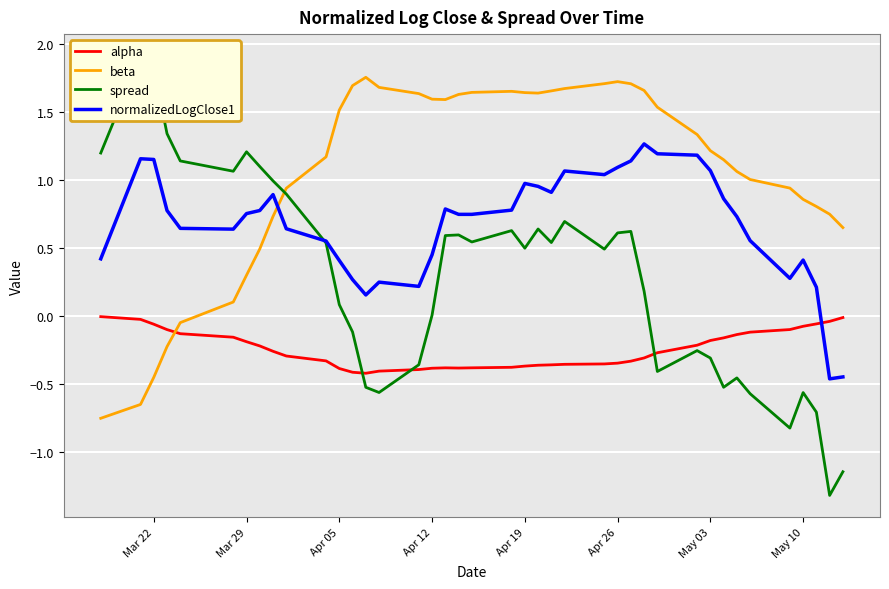

Which series ends up on top after the final intersection of alpha and beta?

beta